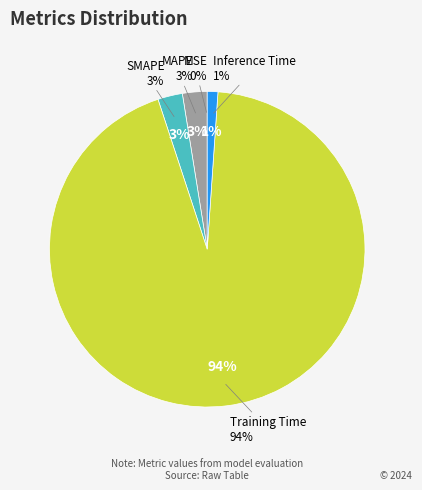

Count the number of slices in the pie.

5